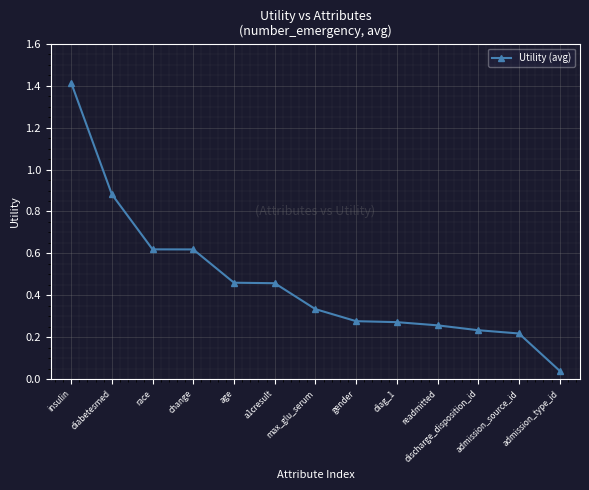

What is the sum of all values?

6.1